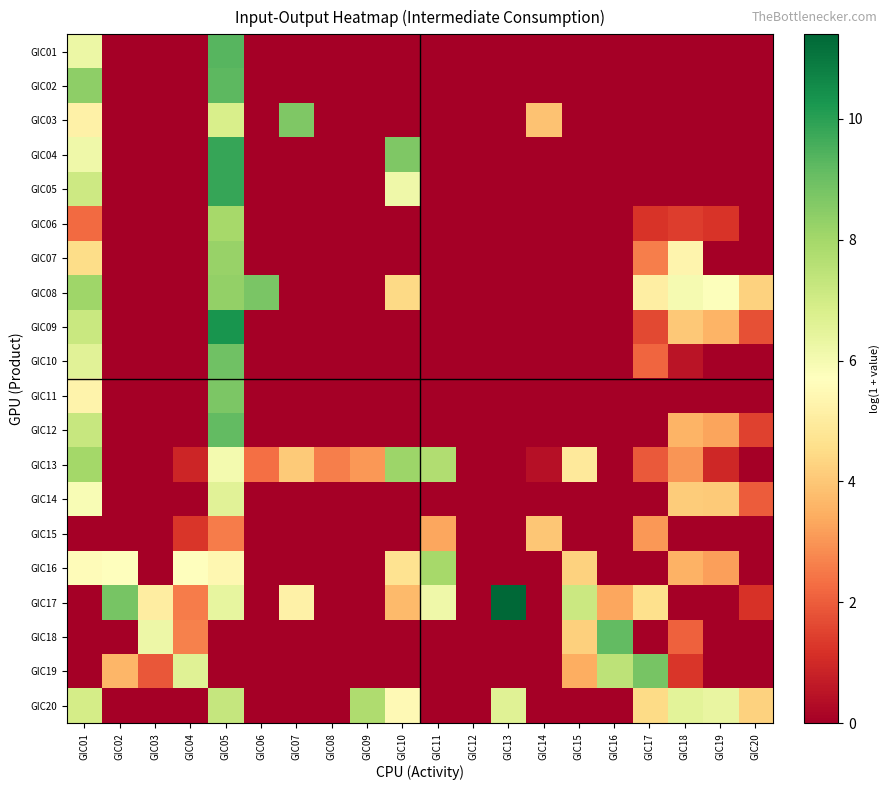

Count the number of data series in this chart.

20